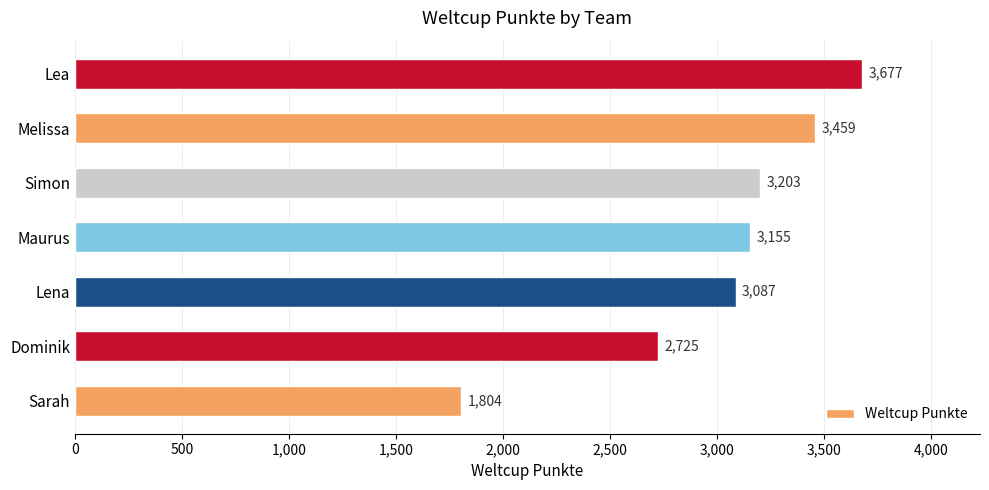

Count the values in the range 2725 to 3459.

5